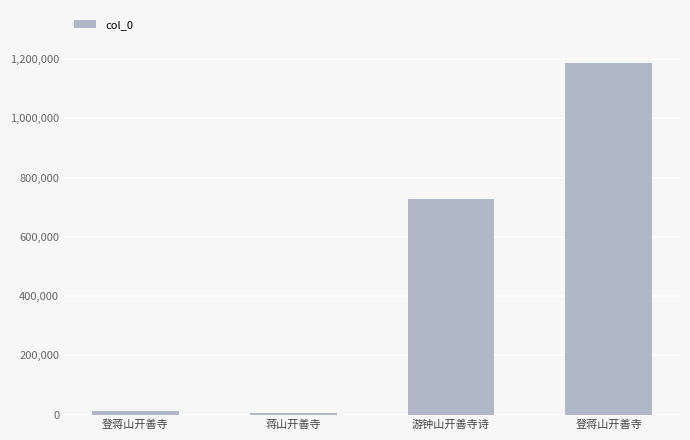

What is the maximum value shown in the chart?

1187511